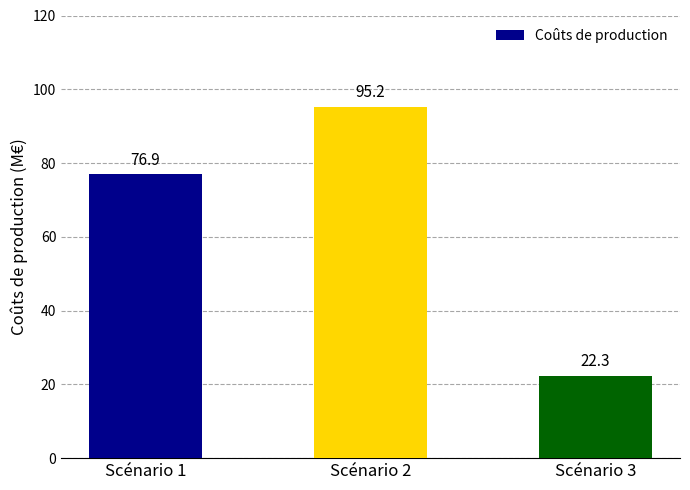

Reading right to left, list all the values displayed in this chart.

Scénario 3=22.3	Scénario 2=95.2	Scénario 1=76.9